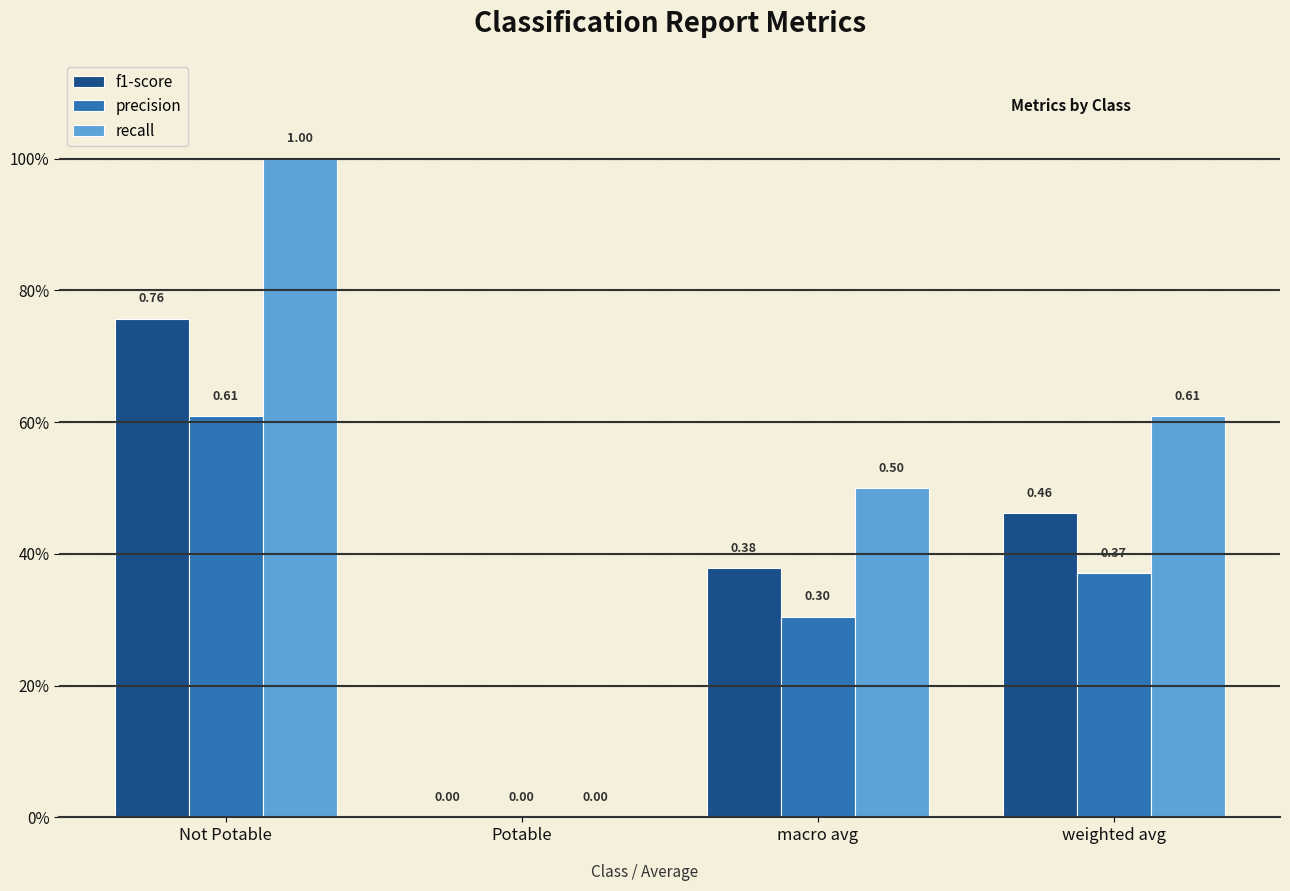

Are the bars grouped side by side (vs. stacked)?

Yes